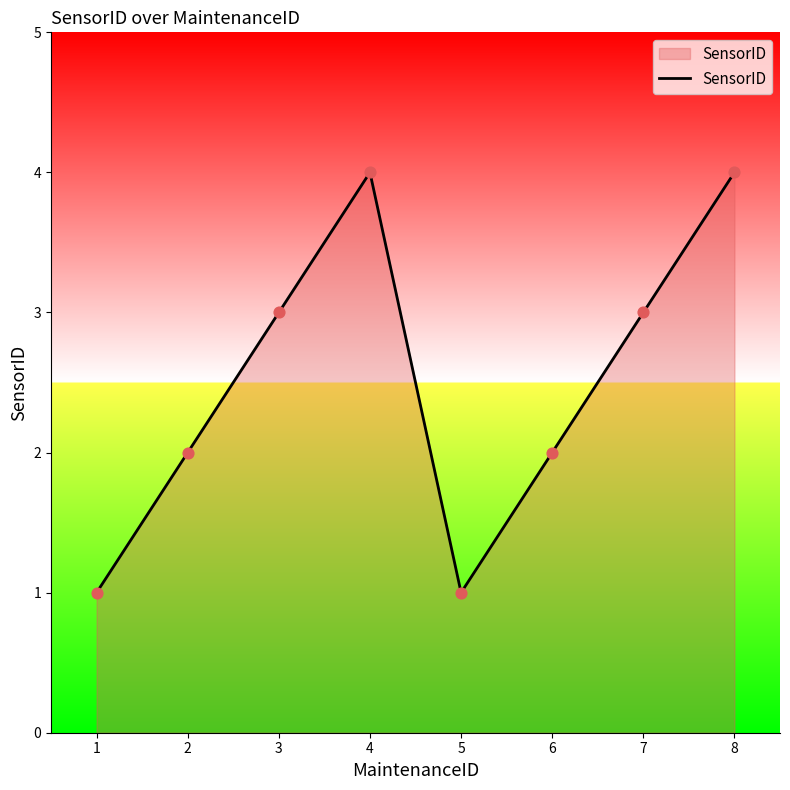

What is the change in value from 1 to 4?

+3